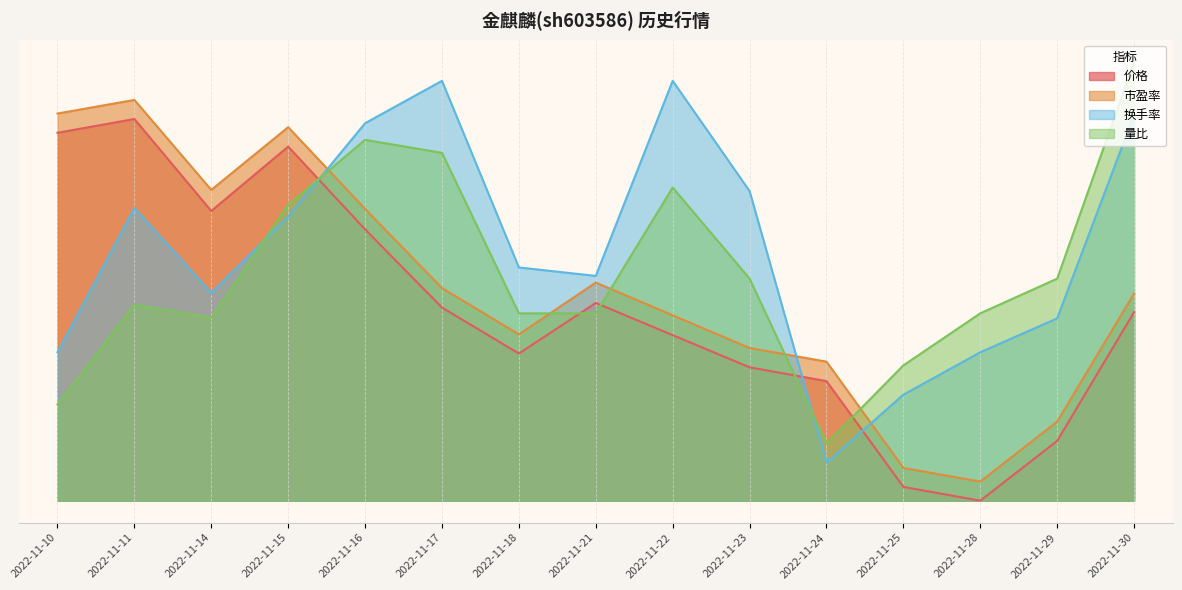

What are all the series names shown in the legend?

价格, 市盈率, 换手率, 量比